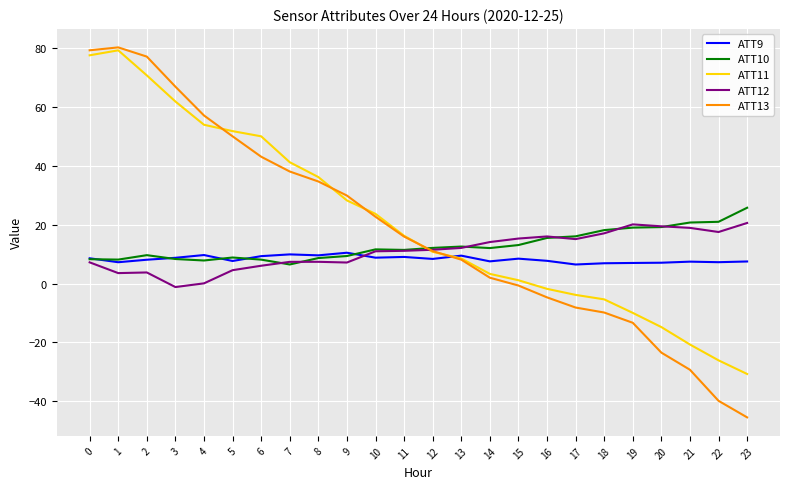

What is the difference between the maximum and minimum values in the ATT10 series?

19.3